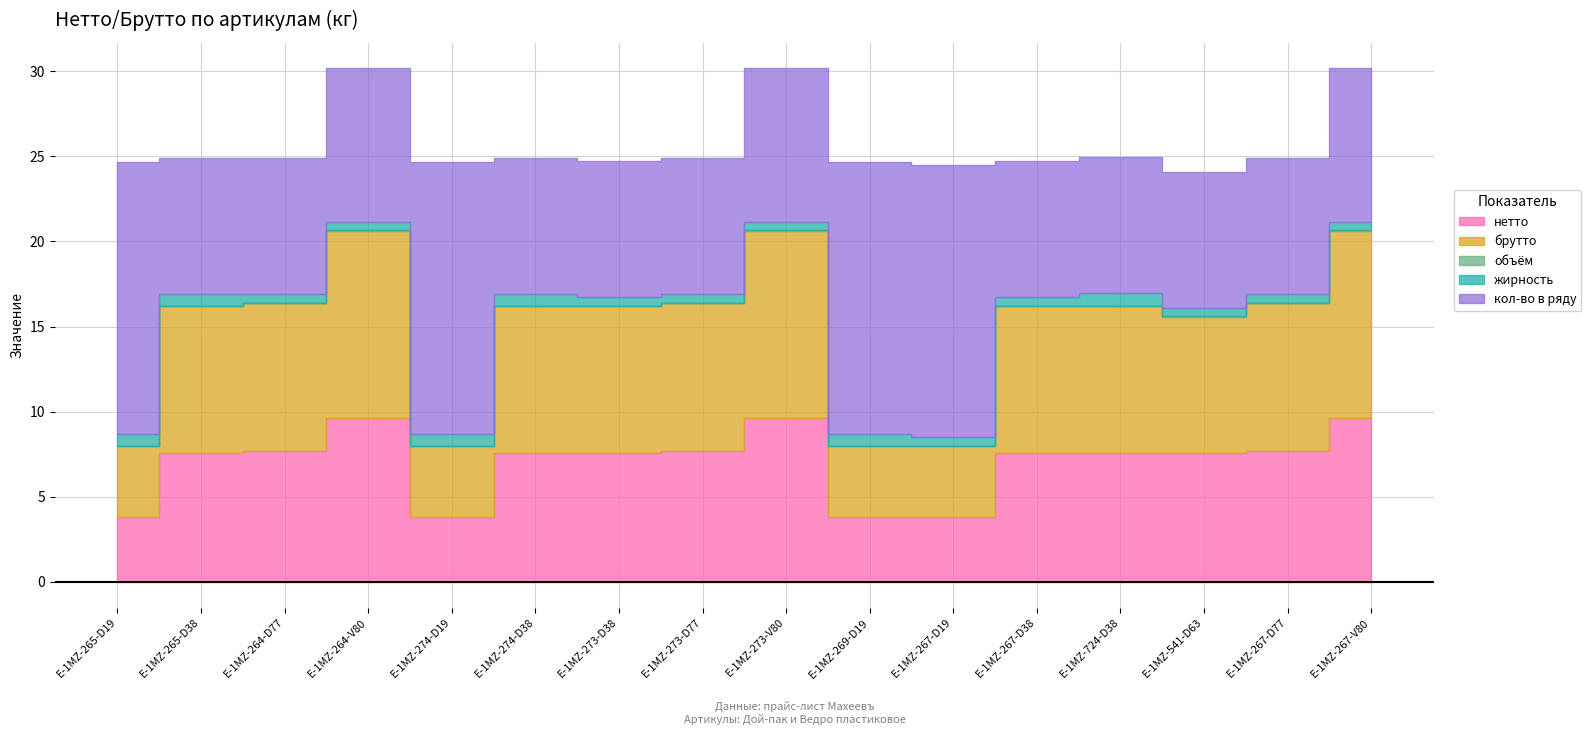

Which series has the widest spread of values?

кол-во в ряду